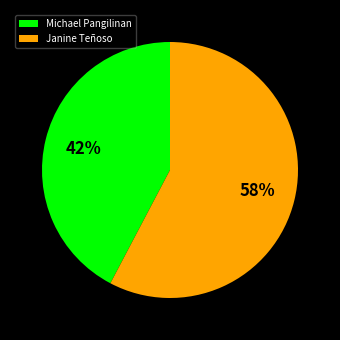

What is the majority slice?

Janine Teñoso